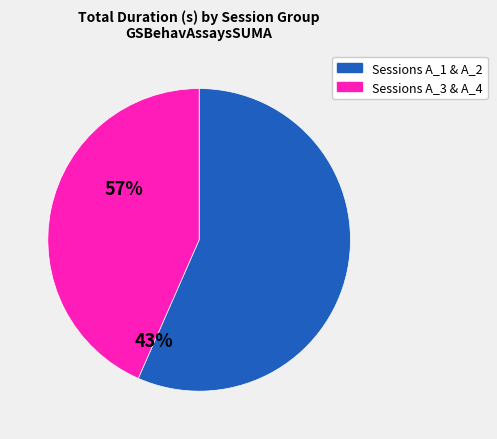

Is there a majority slice in this chart?

Yes